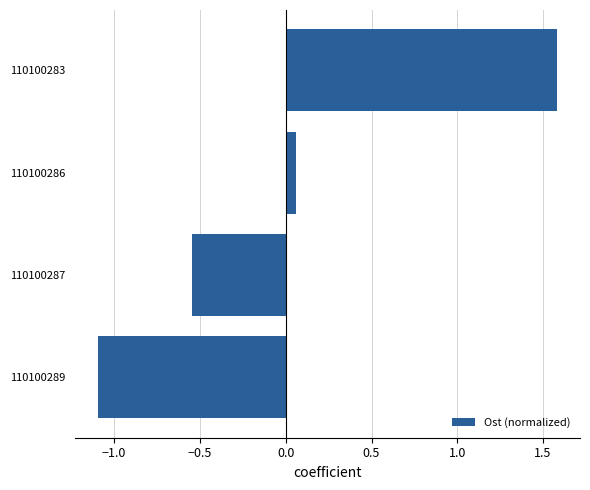

Rank the categories by value from highest to lowest.

110100283, 110100286, 110100287, 110100289